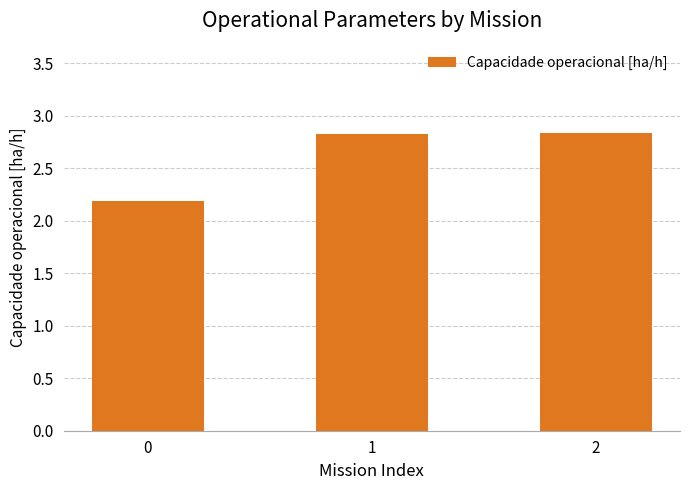

What is the sum of all values?

7.9